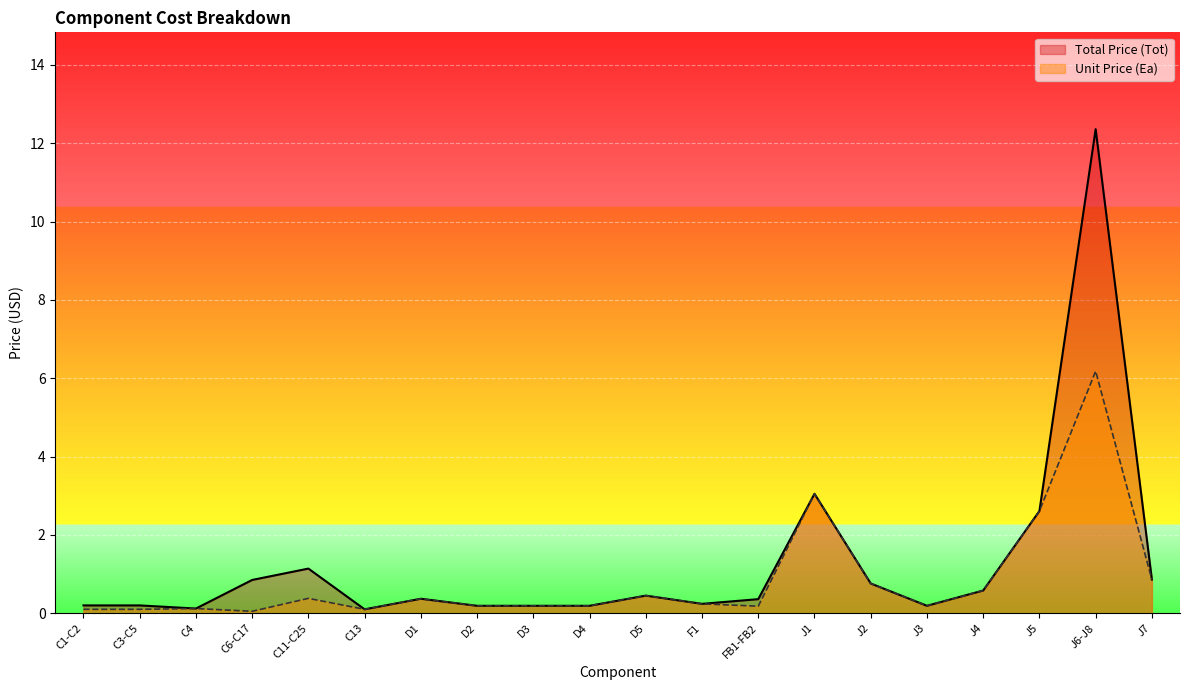

Which series has the largest total across all categories?

Total Price (Tot)